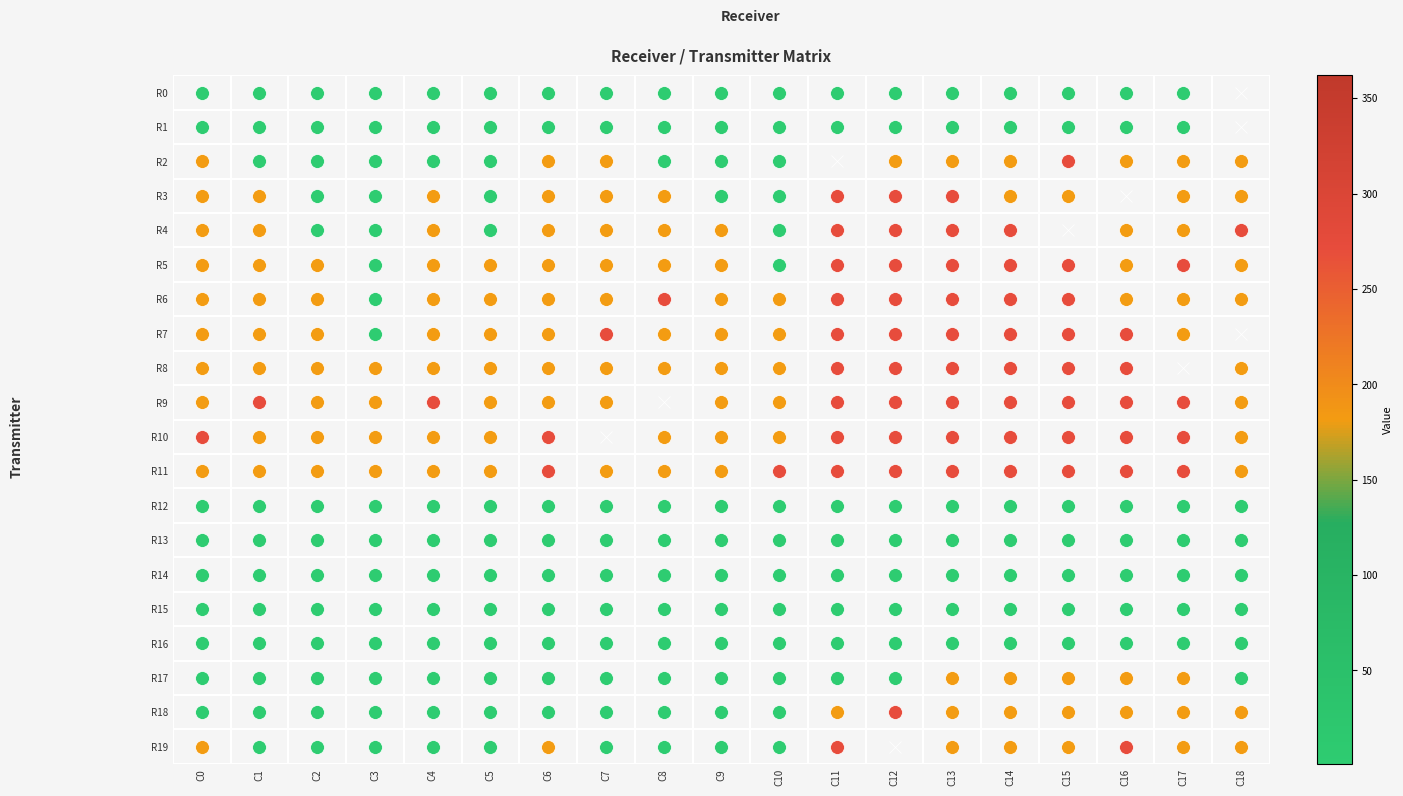

What is the smallest value displayed?

1.0